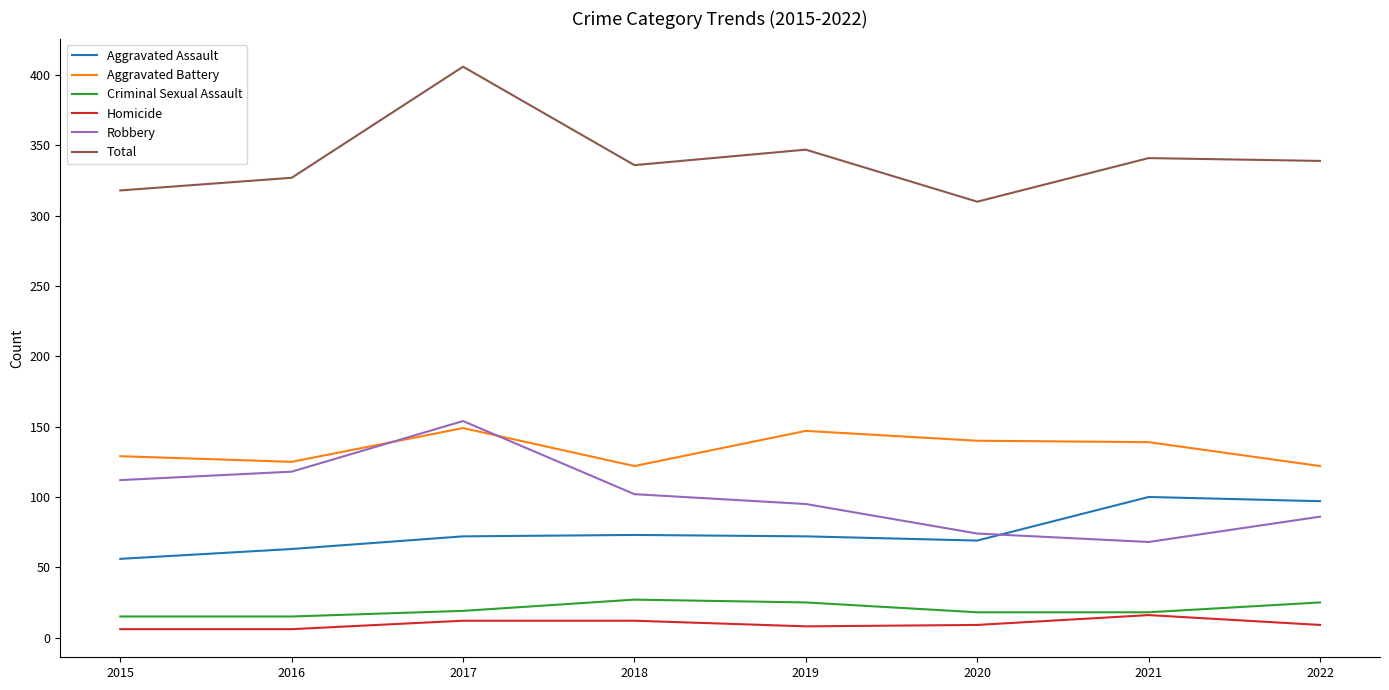

Is this an area chart (filled region under the line)?

No